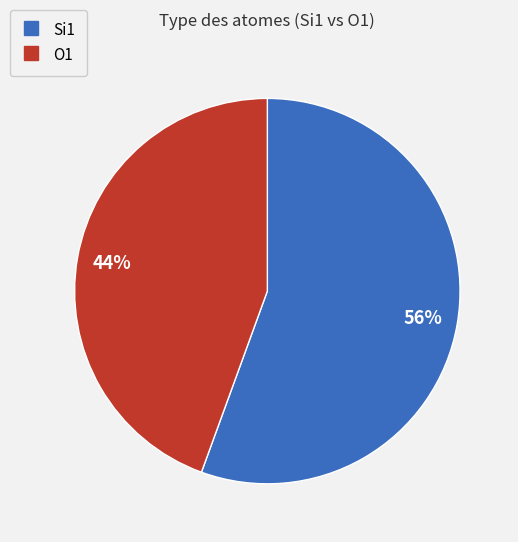

To the nearest percent, what is the average slice percentage?

50%